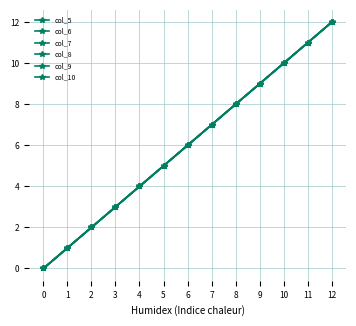

Does the chart have visible grid lines?

Yes